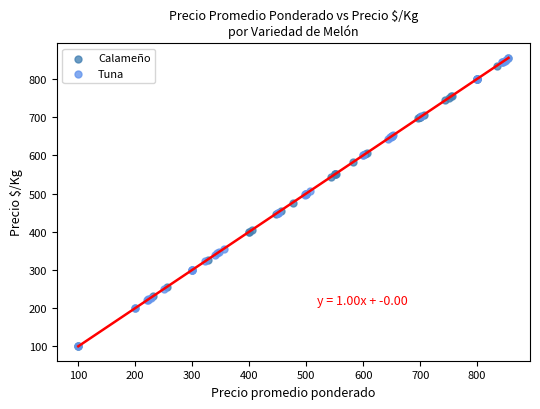

What are all the series names shown in the legend?

Calameño, Tuna